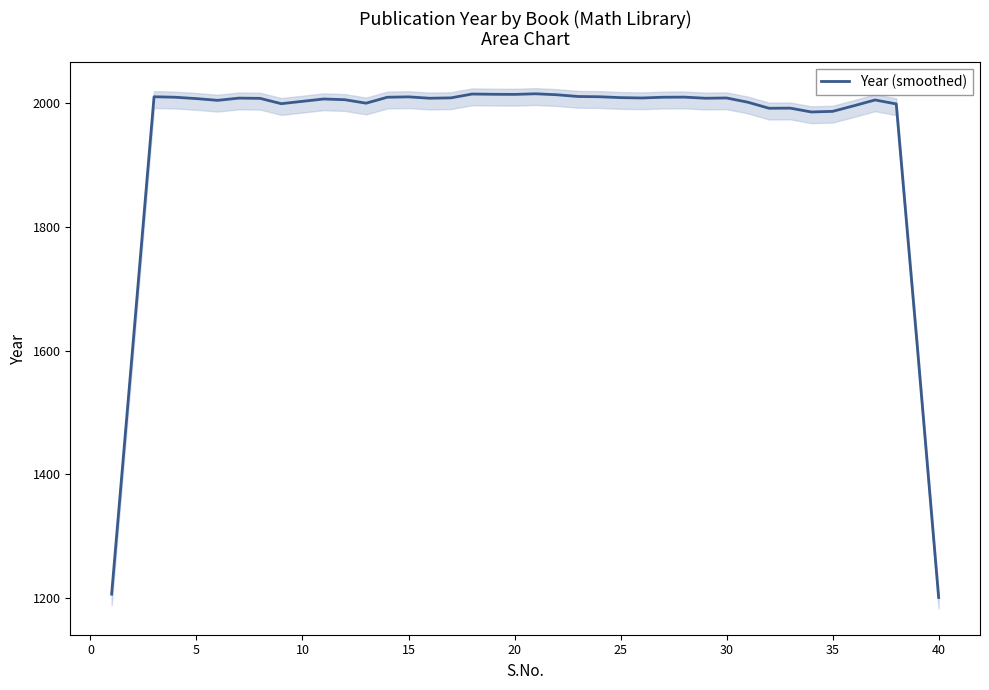

The value of Year (smoothed) at 30 is 2967.0. True or false?

False